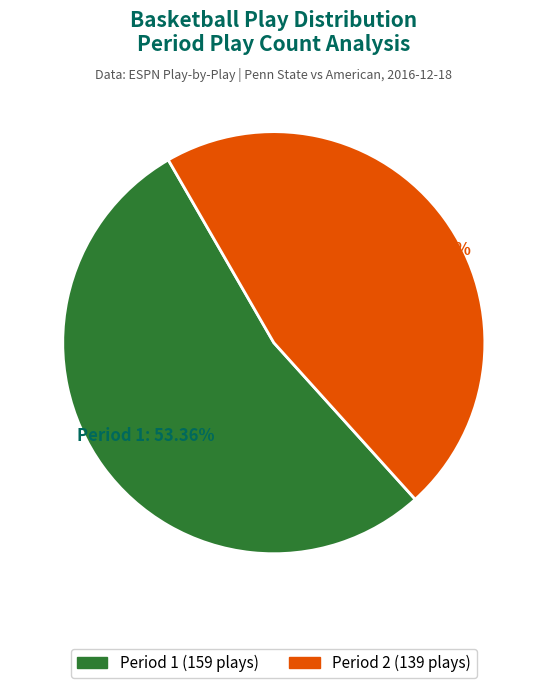

Does Period 1 account for over 50% of the chart?

Yes